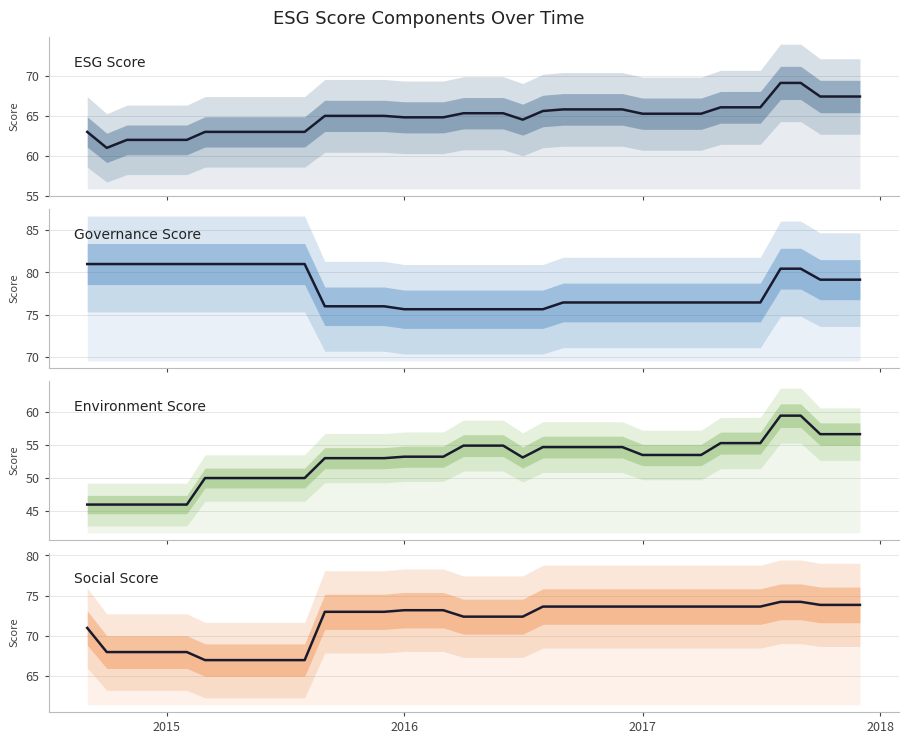

What is the average value of the Governance Score series?

78.0